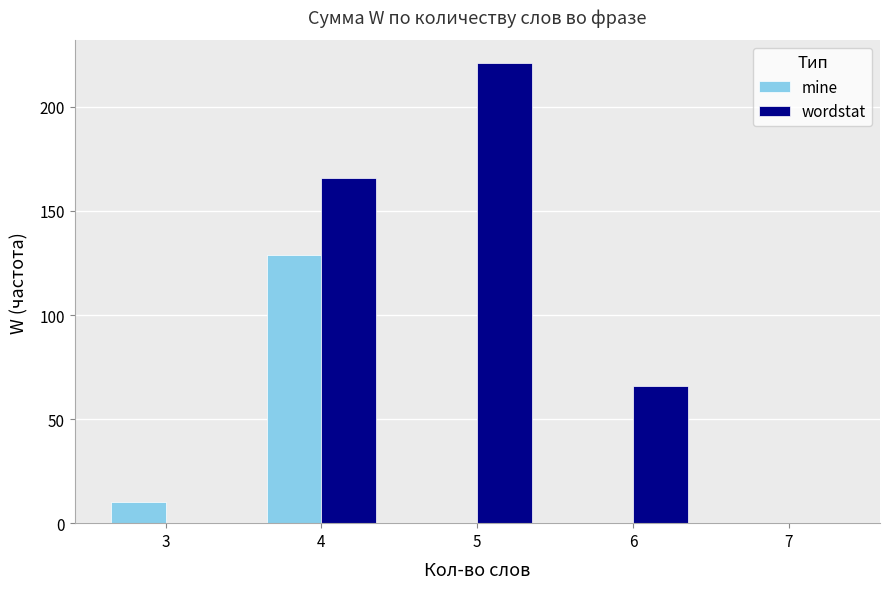

Is it true that wordstat equals 166 at 4?

True